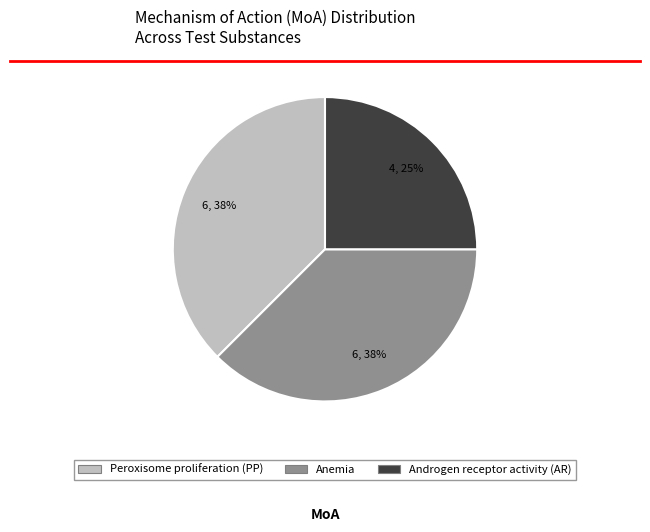

Is there any slice that represents more than half of the pie?

No